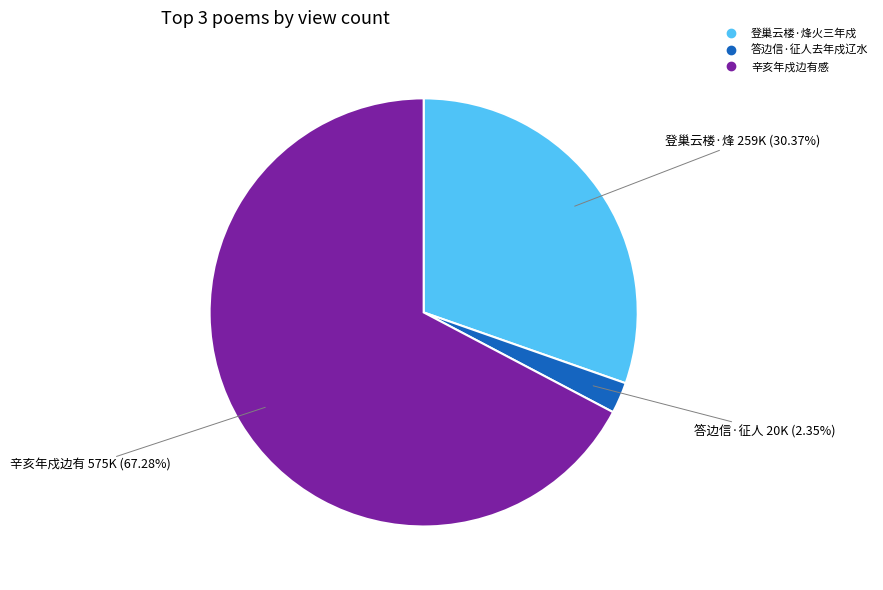

To the nearest percent, what is the combined percentage of 辛亥年戍边有感 and 登巢云楼·烽火三年戍?

98%